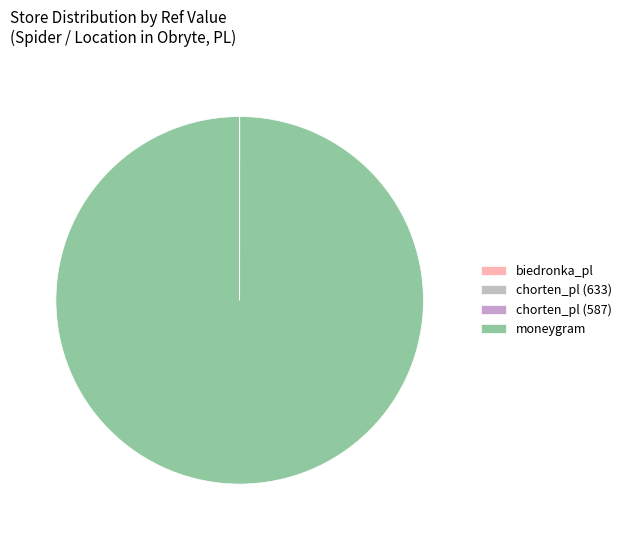

Count the number of slices in the pie.

4